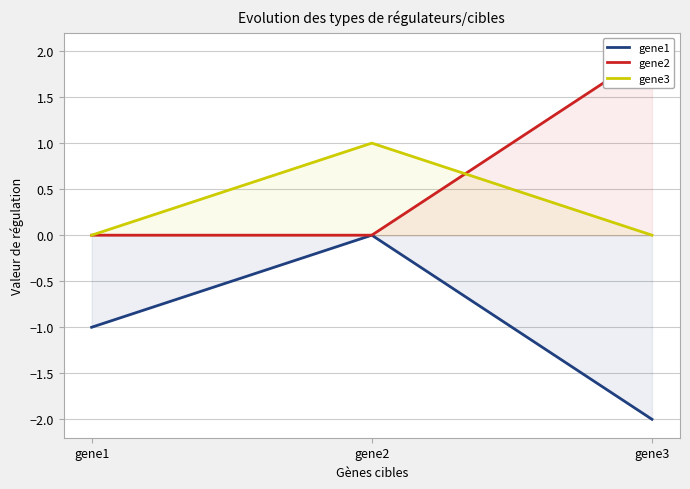

The gene1 series shows 0.9 at gene2. True or false?

False